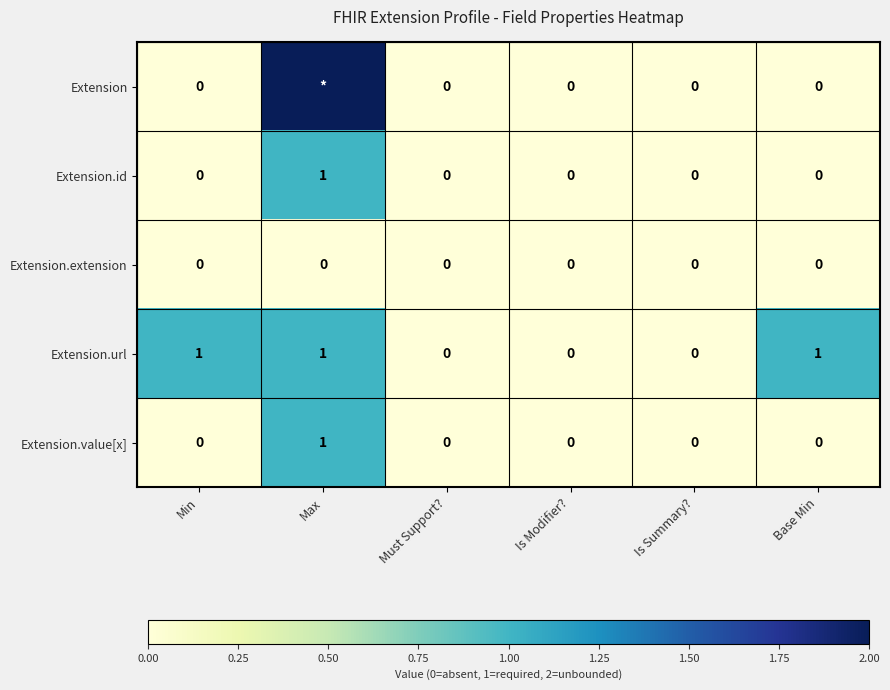

How many data points does each series have?

6